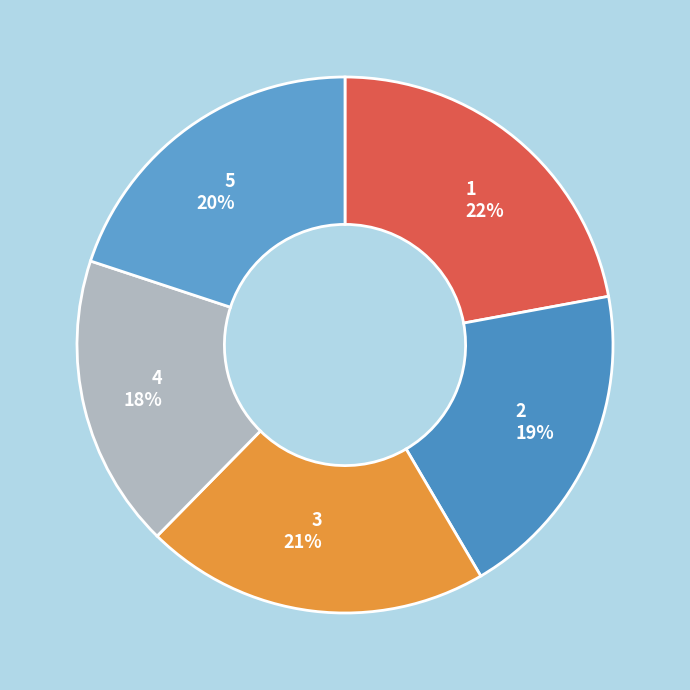

To the nearest percent, what is the difference between the 1 and 3 slice percentages?

1%